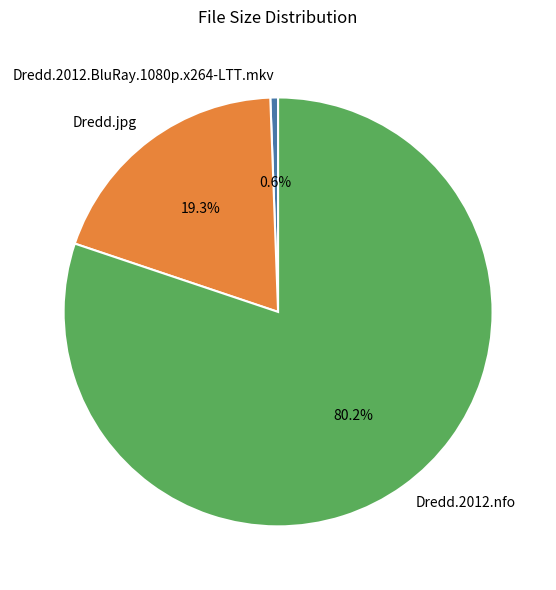

Which category has the smallest portion of the pie?

Dredd.2012.BluRay.1080p.x264-LTT.mkv